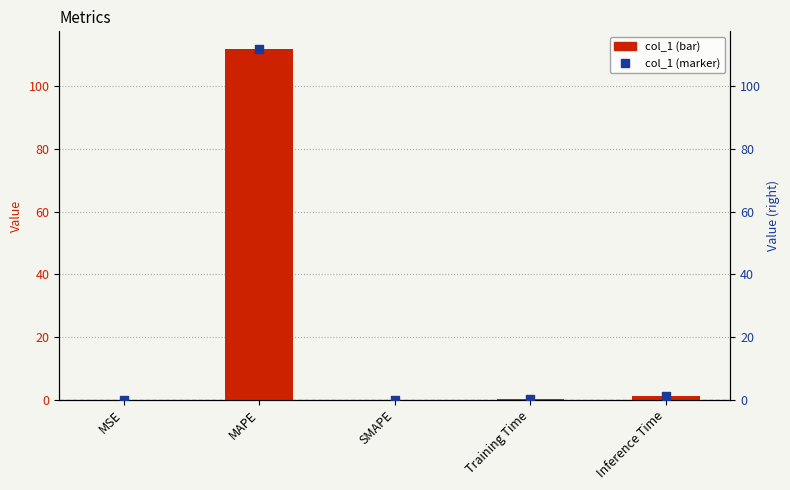

At how many categories does at least one series exceed 45?

1